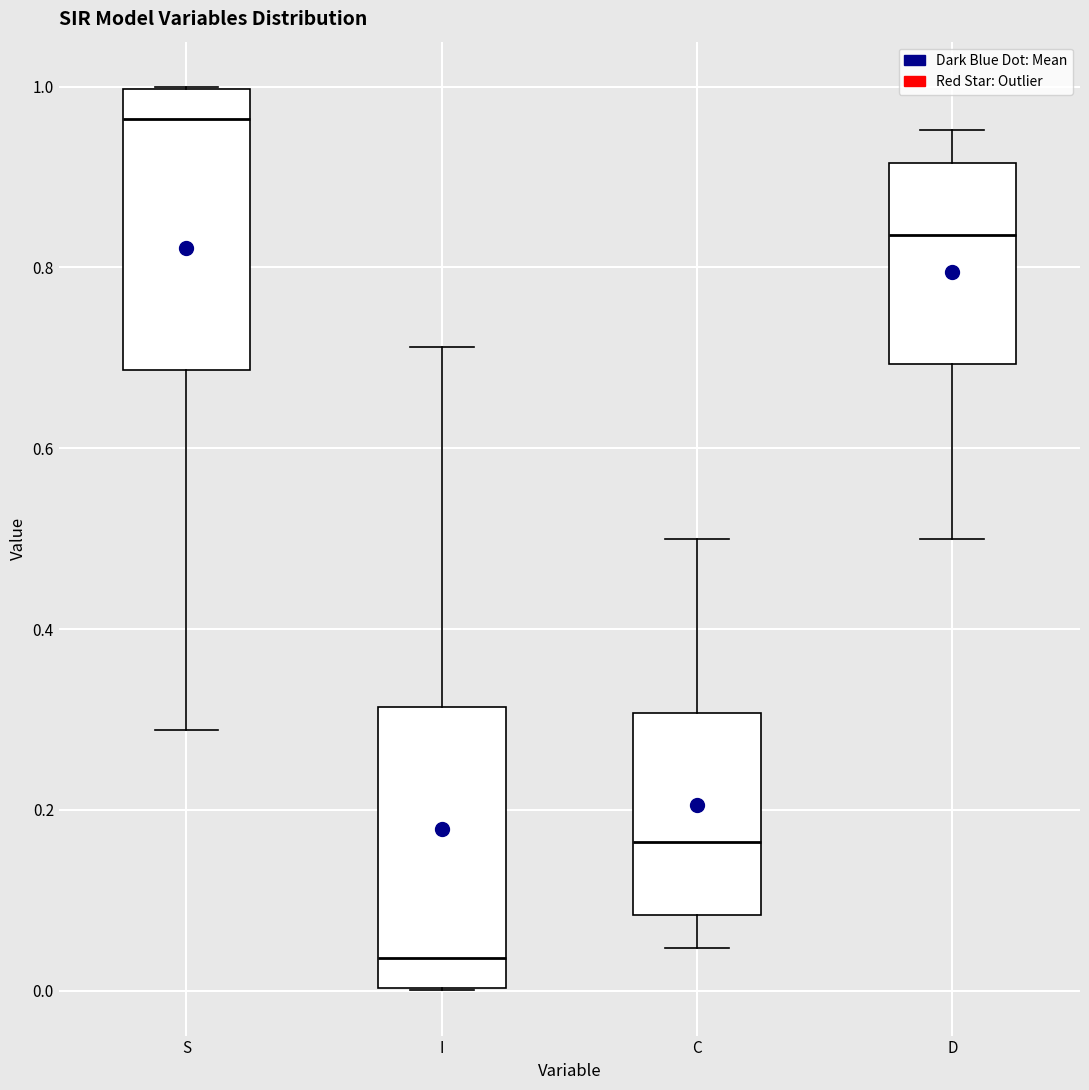

Which box's median line is the highest?

S